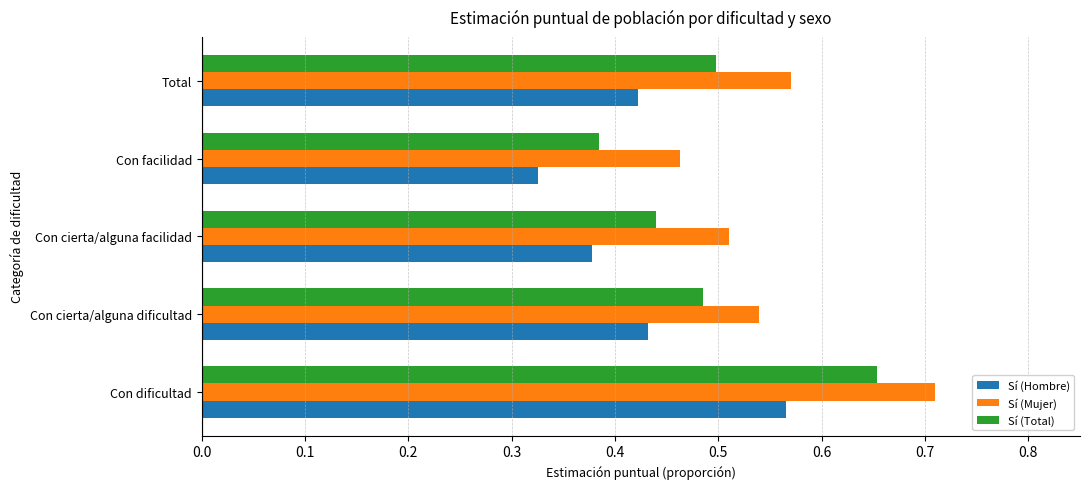

How many Sí (Mujer) values are between 0 and 1?

5